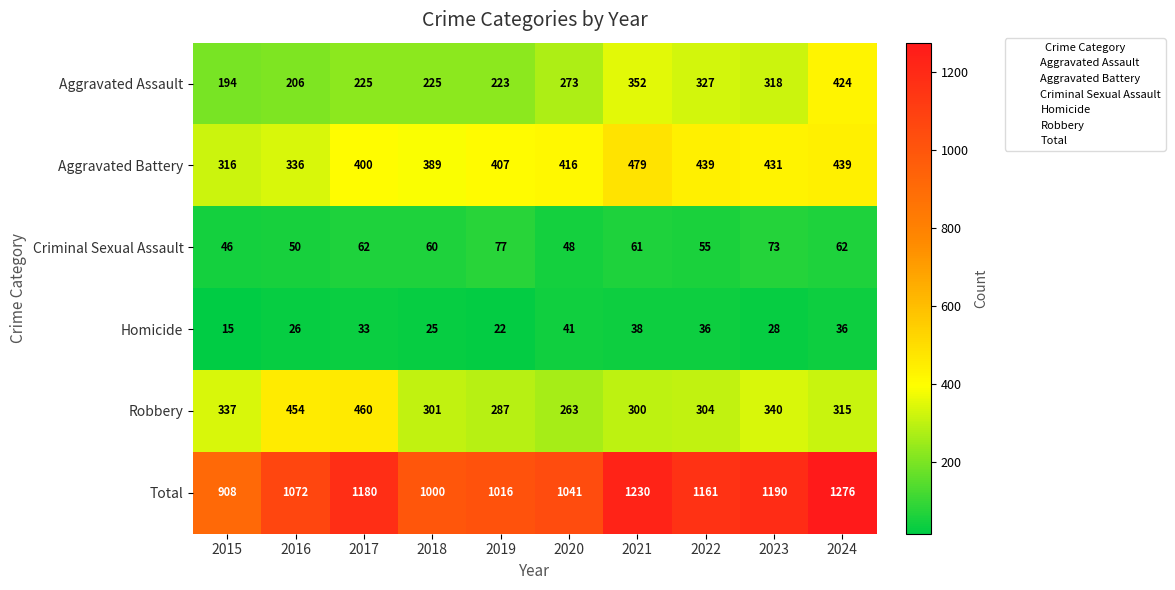

Is it true that Total equals 1016 at 2019?

True